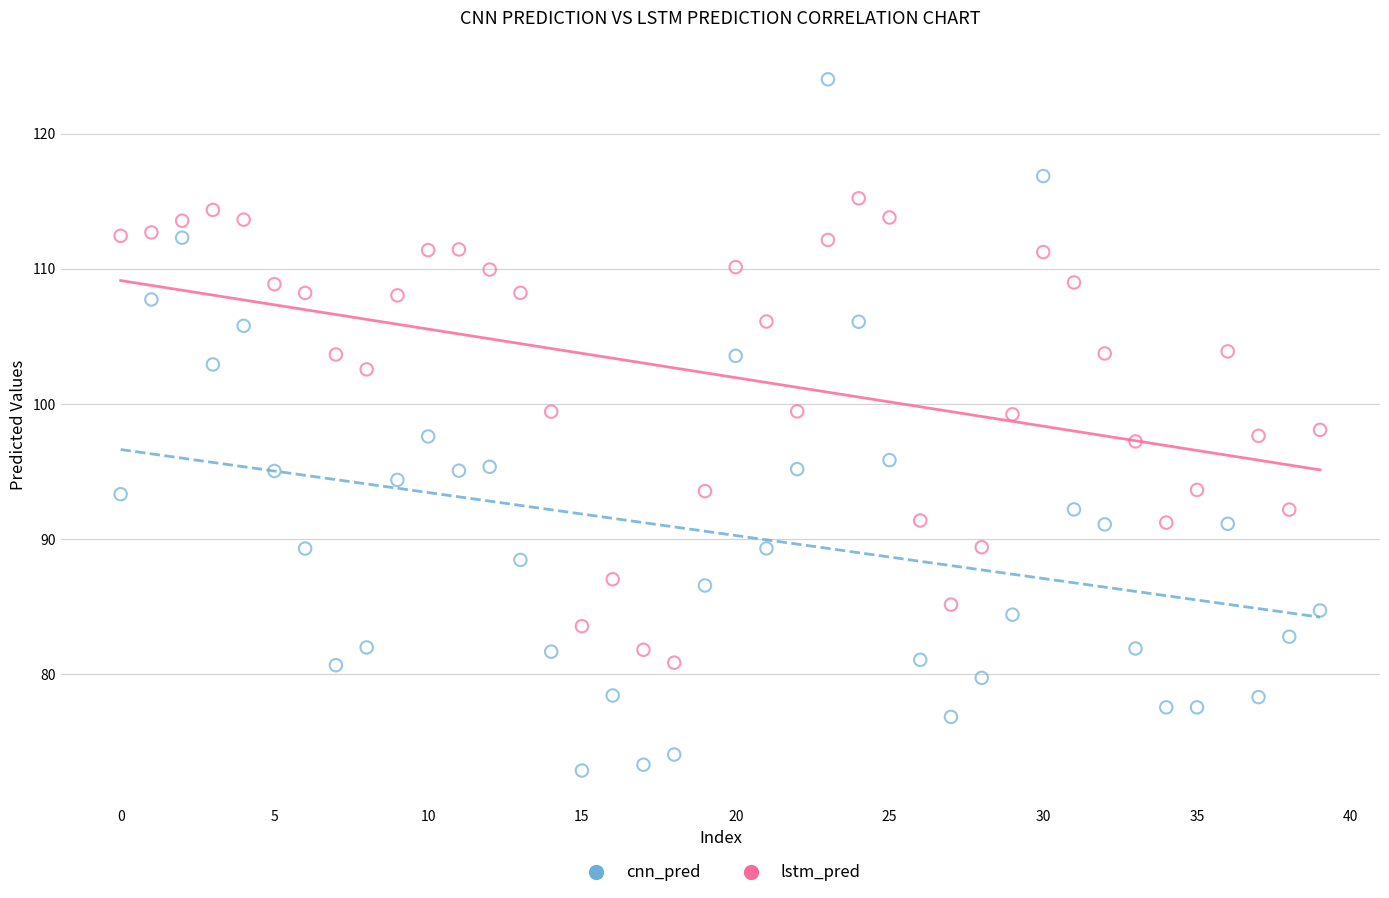

What are all the series names shown in the legend?

cnn_pred, lstm_pred